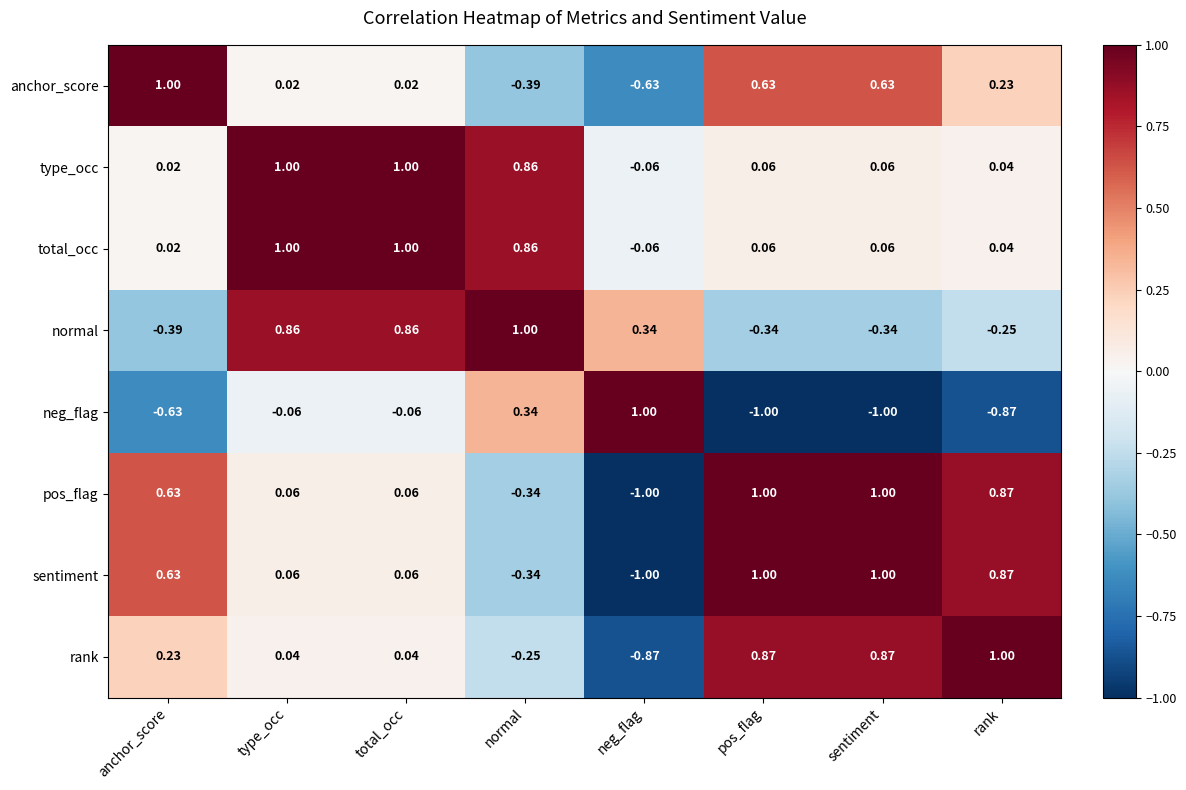

Between type_occ and pos_flag, which series saw the biggest shift?

normal